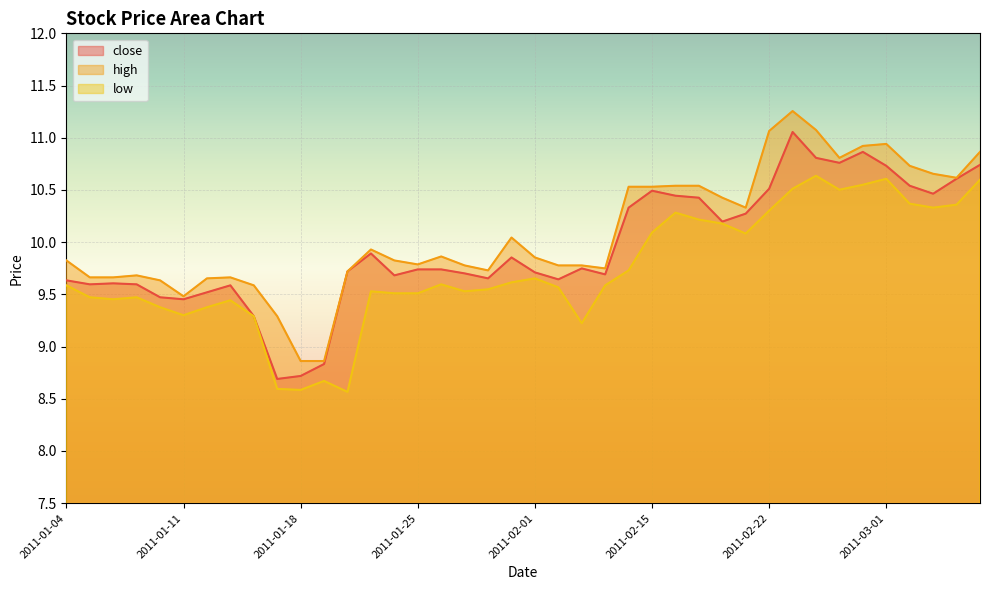

What is the approximate value of high at 2011-01-10?

9.6